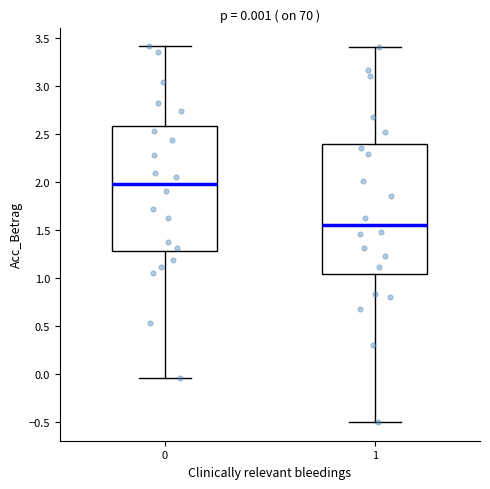

Which box's median line is the lowest?

1